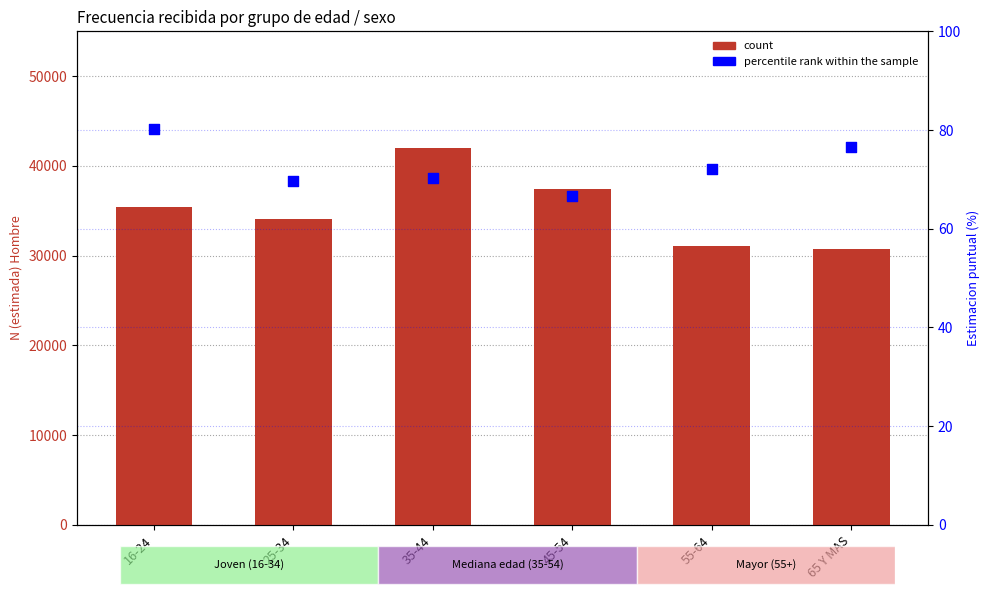

At how many categories does at least one series exceed 15545?

6